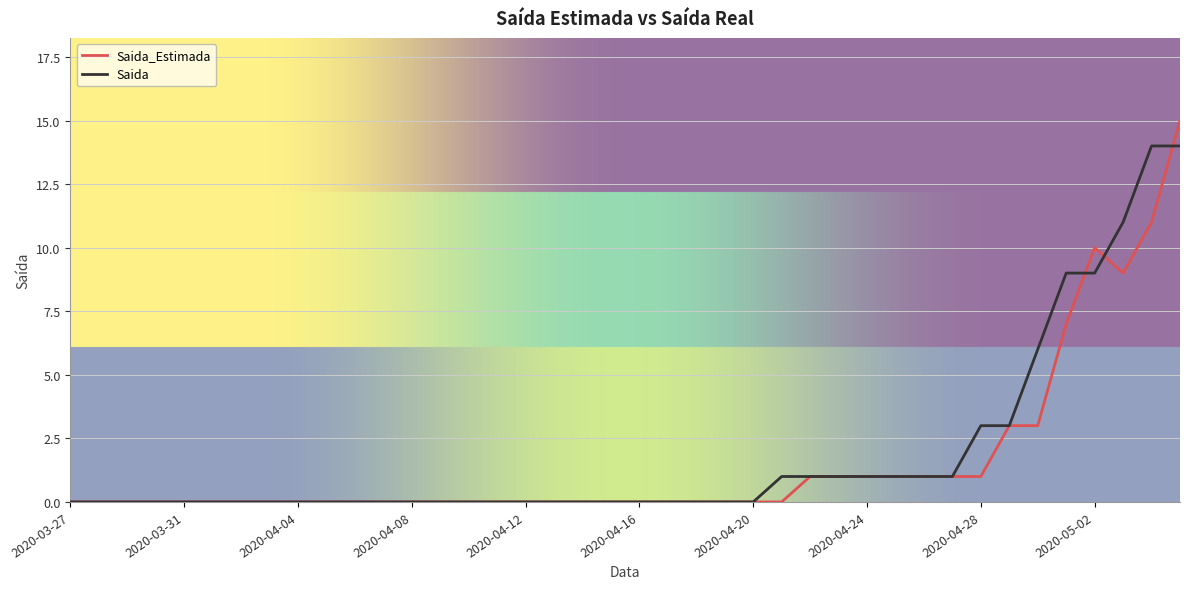

List the series in order of their peak value, lowest first.

Saida, Saida_Estimada